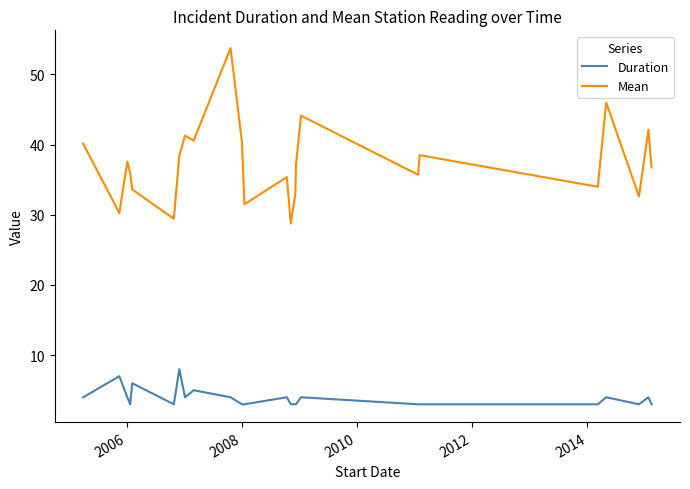

Which series has the widest spread of values?

Mean